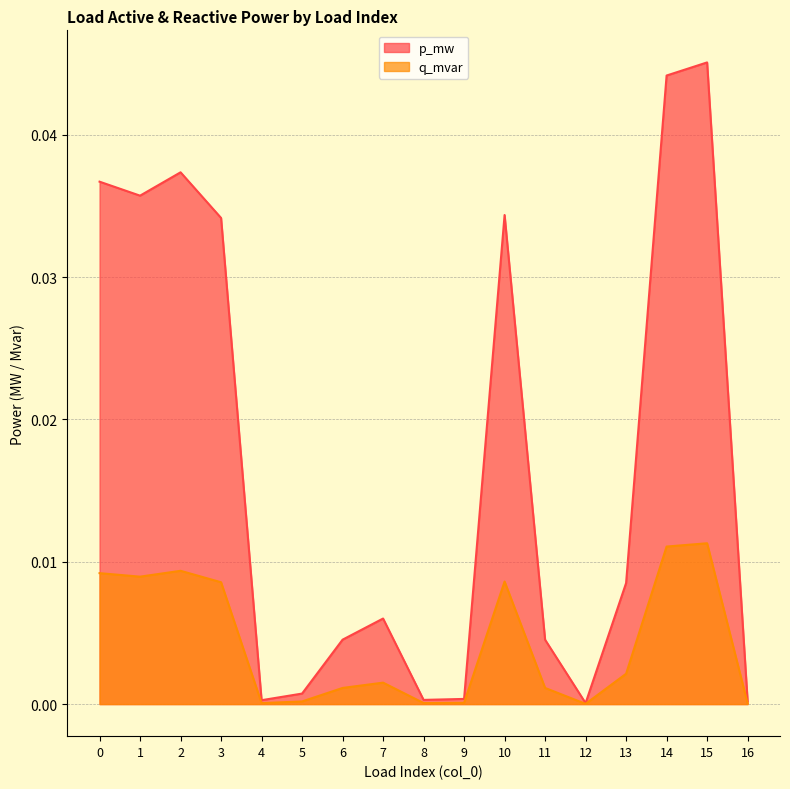

Which series changed the most between 3 and 14?

p_mw